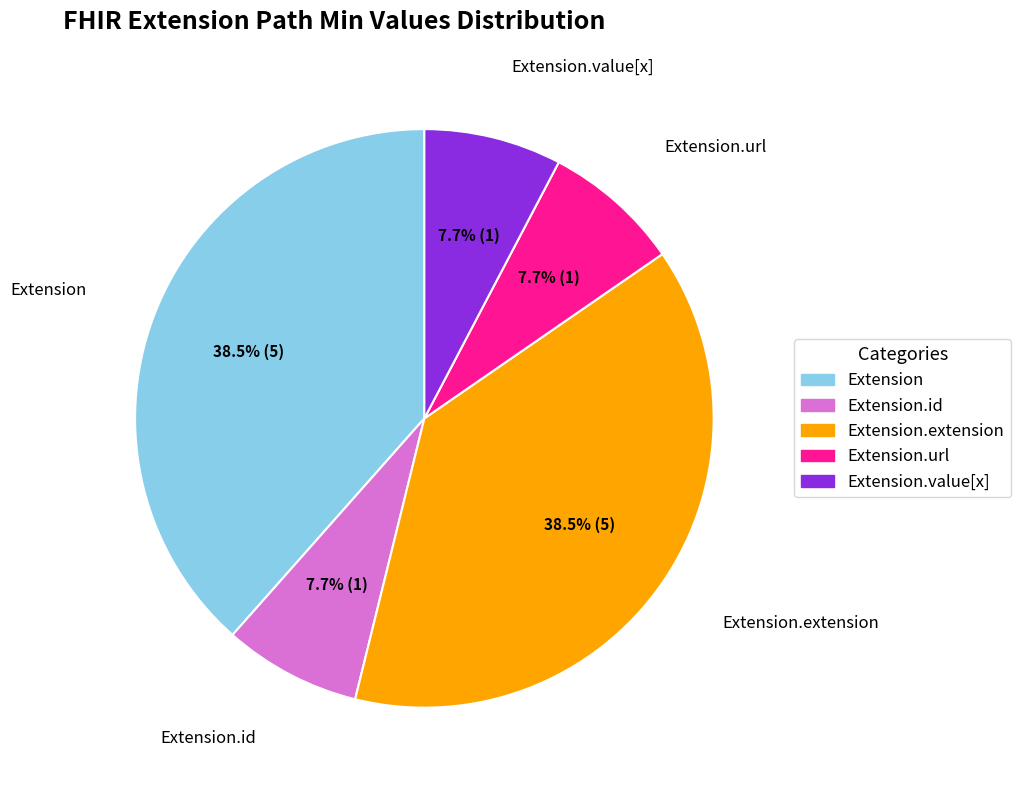

What is the total percentage of Extension.url and Extension.value[x]?

15.4%